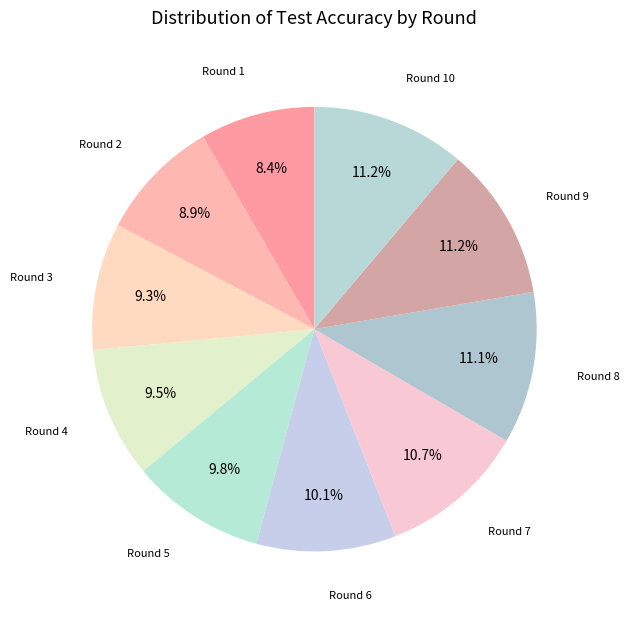

Count the number of slices in the pie.

10